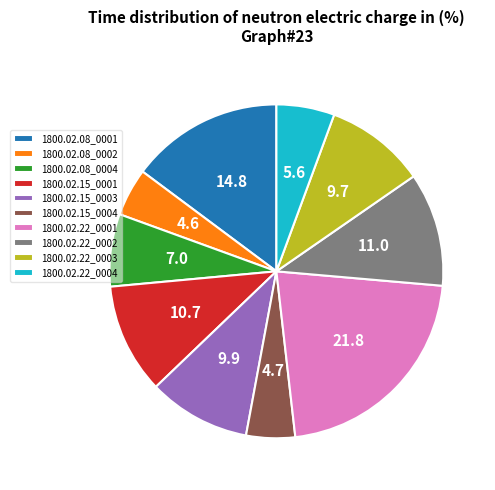

Which has a higher value, 1800.02.15_0001 or 1800.02.22_0003?

1800.02.15_0001